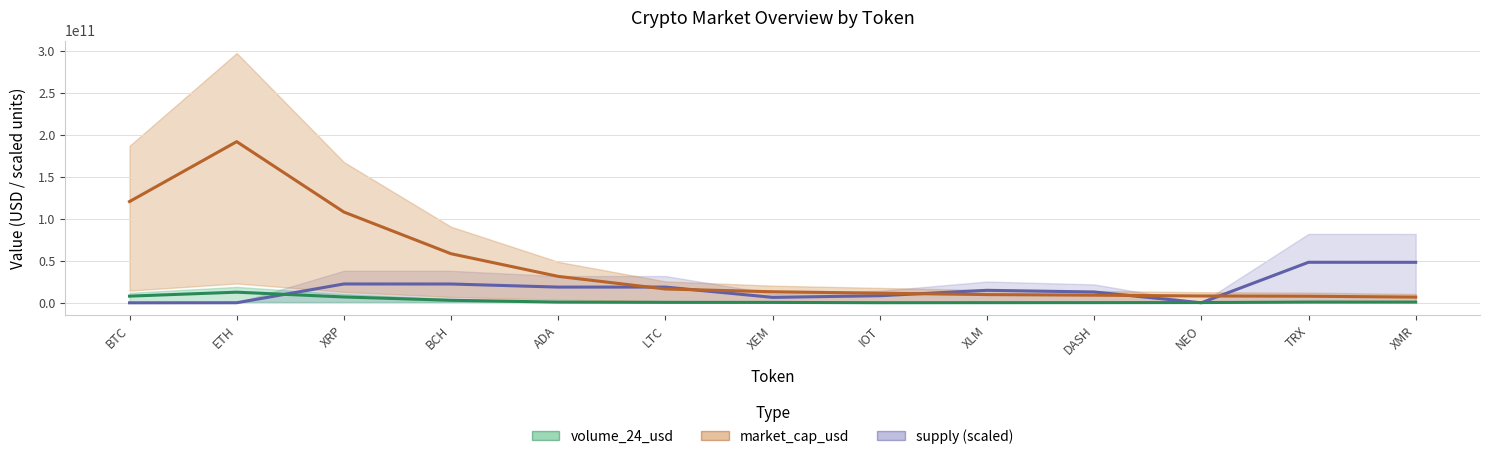

True or false: volume_24_usd and supply cross at least once.

True